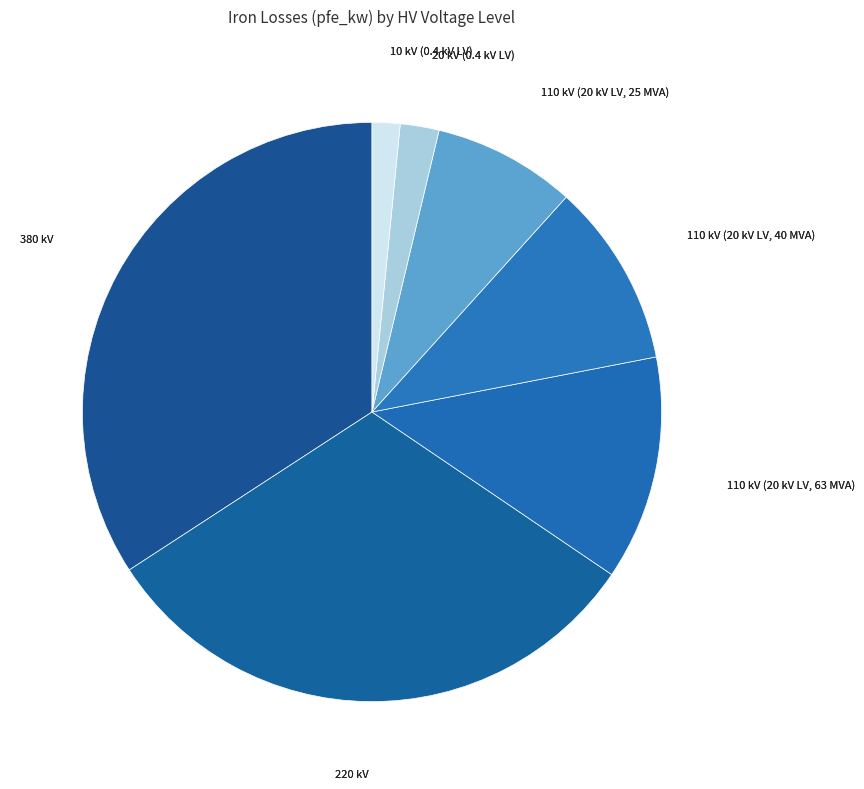

Does 20 kV (0.4 kV LV) represent more than half of the total?

No